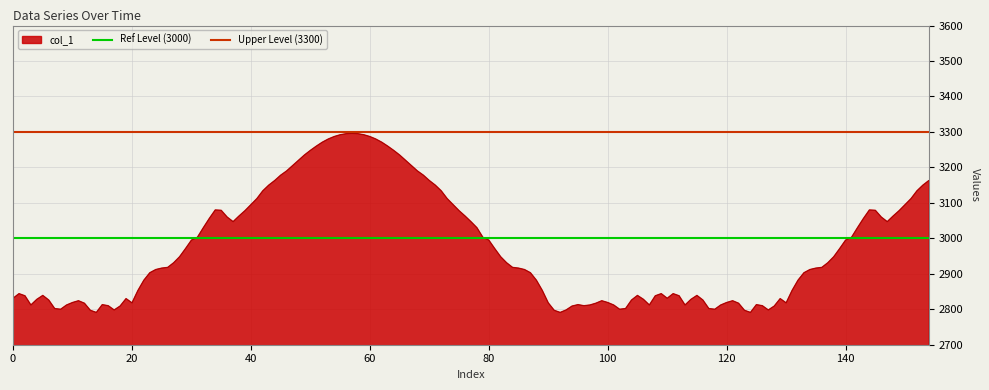

What is the highest value of the Upper Level (3300) series?

3300